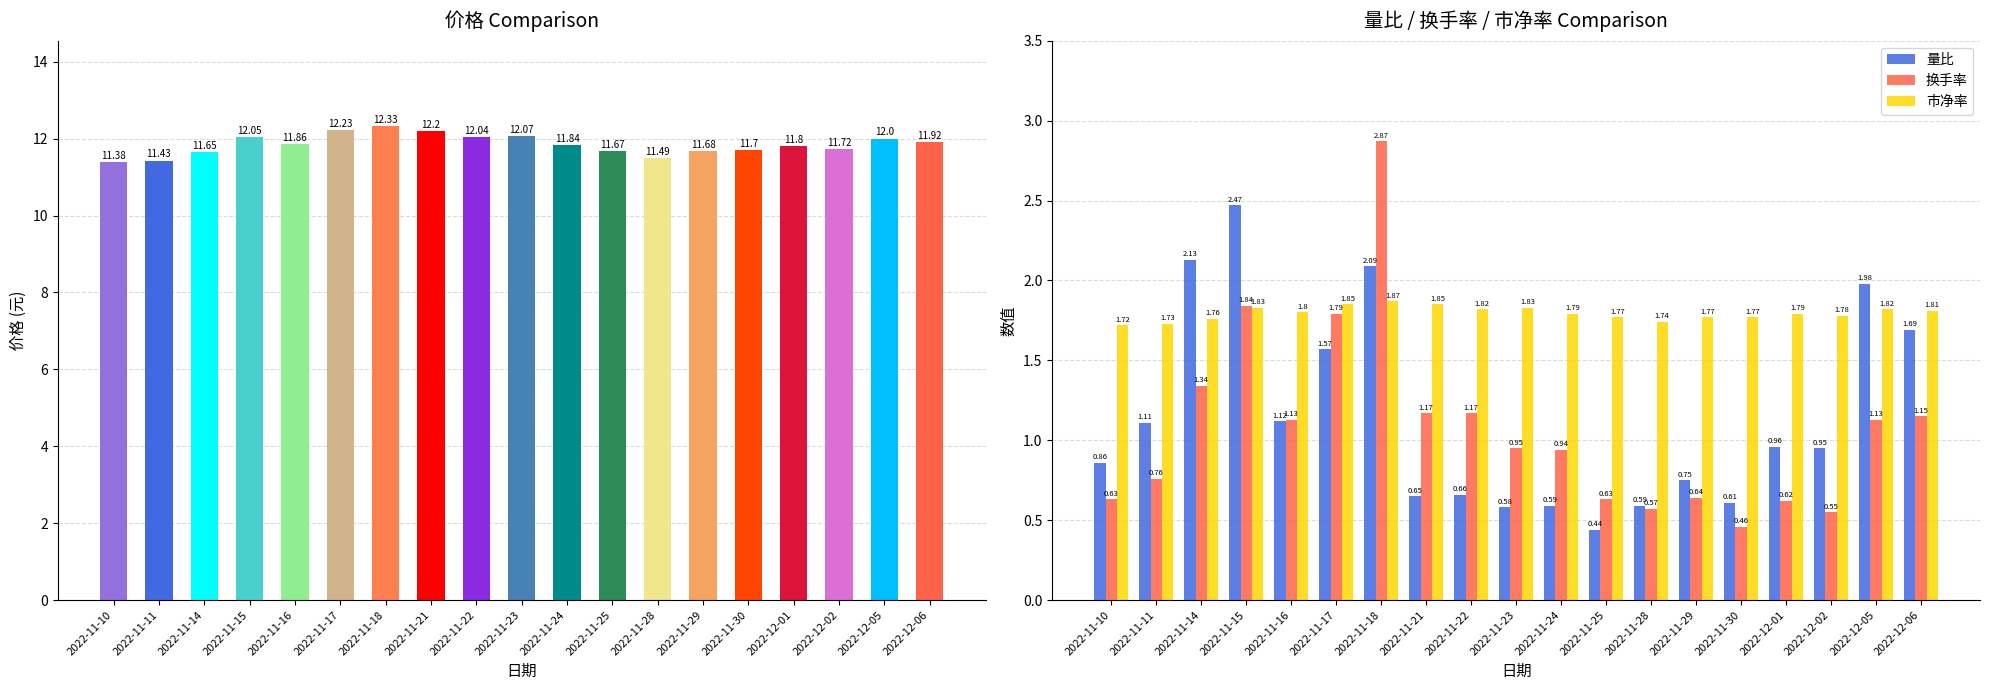

Reading right to left, list all the values displayed in this chart.

价格: 2022-12-06=11.9	2022-12-05=12.0	2022-12-02=11.7	2022-12-01=11.8	2022-11-30=11.7	2022-11-29=11.7	2022-11-28=11.5	2022-11-25=11.7	2022-11-24=11.8	2022-11-23=12.1	2022-11-22=12.0	2022-11-21=12.2	2022-11-18=12.3	2022-11-17=12.2	2022-11-16=11.9	2022-11-15=12.1	2022-11-14=11.7	2022-11-11=11.4	2022-11-10=11.4
量比: 2022-12-06=1.7	2022-12-05=2.0	2022-12-02=0.9	2022-12-01=1.0	2022-11-30=0.6	2022-11-29=0.8	2022-11-28=0.6	2022-11-25=0.4	2022-11-24=0.6	2022-11-23=0.6	2022-11-22=0.7	2022-11-21=0.7	2022-11-18=2.1	2022-11-17=1.6	2022-11-16=1.1	2022-11-15=2.5	2022-11-14=2.1	2022-11-11=1.1	2022-11-10=0.9
换手率: 2022-12-06=1.1	2022-12-05=1.1	2022-12-02=0.6	2022-12-01=0.6	2022-11-30=0.5	2022-11-29=0.6	2022-11-28=0.6	2022-11-25=0.6	2022-11-24=0.9	2022-11-23=0.9	2022-11-22=1.2	2022-11-21=1.2	2022-11-18=2.9	2022-11-17=1.8	2022-11-16=1.1	2022-11-15=1.8	2022-11-14=1.3	2022-11-11=0.8	2022-11-10=0.6
市净率: 2022-12-06=1.8	2022-12-05=1.8	2022-12-02=1.8	2022-12-01=1.8	2022-11-30=1.8	2022-11-29=1.8	2022-11-28=1.7	2022-11-25=1.8	2022-11-24=1.8	2022-11-23=1.8	2022-11-22=1.8	2022-11-21=1.9	2022-11-18=1.9	2022-11-17=1.9	2022-11-16=1.8	2022-11-15=1.8	2022-11-14=1.8	2022-11-11=1.7	2022-11-10=1.7